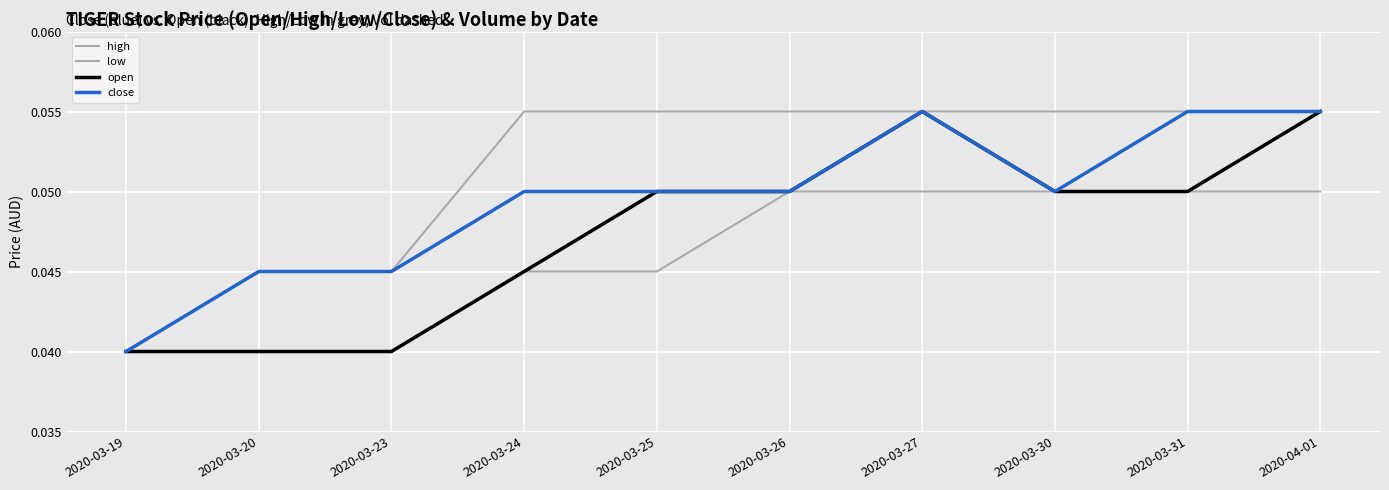

Reading right to left, what are all the values shown in this chart?

high: 2020-04-01=0.1	2020-03-31=0.1	2020-03-30=0.1	2020-03-27=0.1	2020-03-26=0.1	2020-03-25=0.1	2020-03-24=0.1	2020-03-23=0.0	2020-03-20=0.0	2020-03-19=0.0
low: 2020-04-01=0.1	2020-03-31=0.1	2020-03-30=0.1	2020-03-27=0.1	2020-03-26=0.1	2020-03-25=0.0	2020-03-24=0.0	2020-03-23=0.0	2020-03-20=0.0	2020-03-19=0.0
open: 2020-04-01=0.1	2020-03-31=0.1	2020-03-30=0.1	2020-03-27=0.1	2020-03-26=0.1	2020-03-25=0.1	2020-03-24=0.0	2020-03-23=0.0	2020-03-20=0.0	2020-03-19=0.0
close: 2020-04-01=0.1	2020-03-31=0.1	2020-03-30=0.1	2020-03-27=0.1	2020-03-26=0.1	2020-03-25=0.1	2020-03-24=0.1	2020-03-23=0.0	2020-03-20=0.0	2020-03-19=0.0